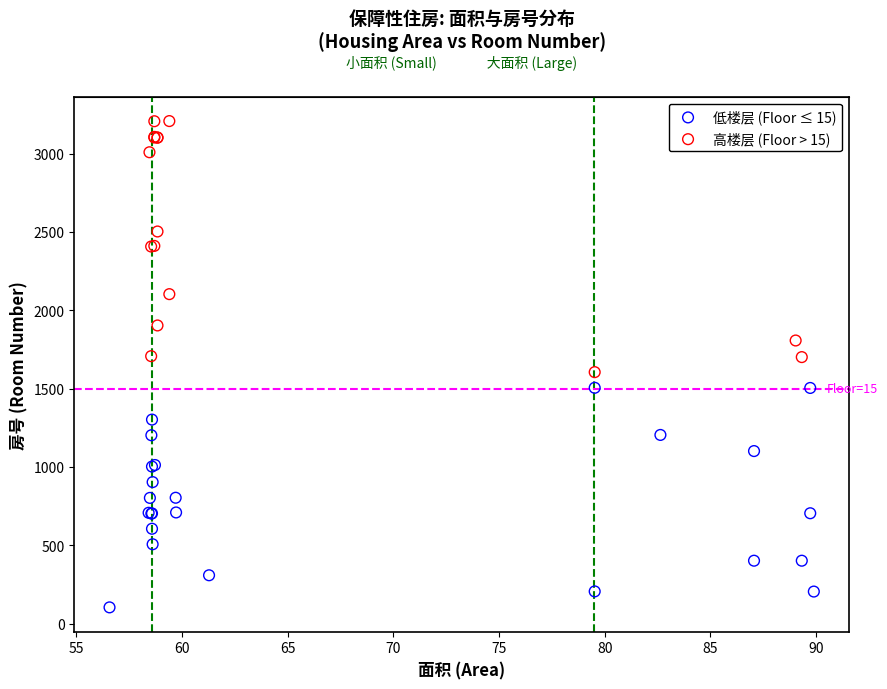

Which series reaches the maximum Y coordinate?

高楼层 (Floor > 15)